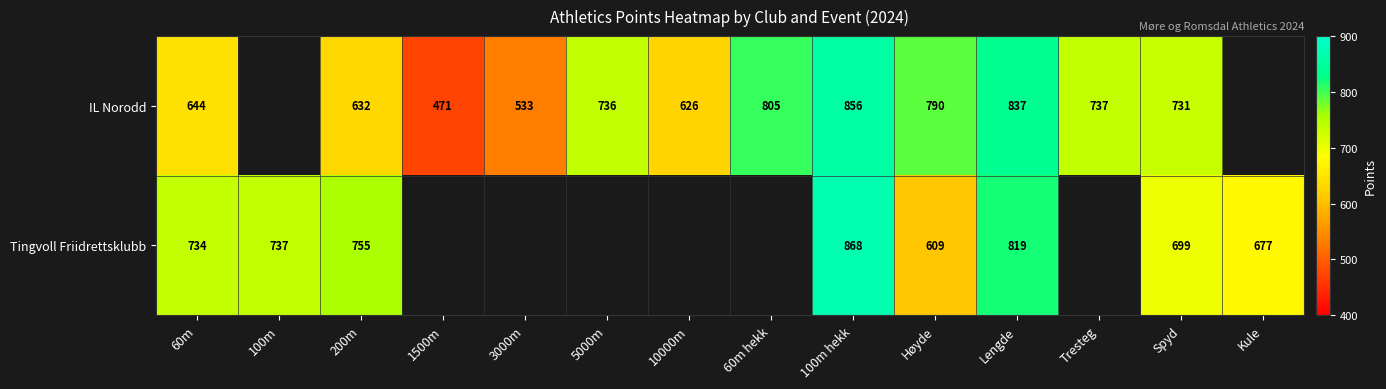

What is the difference between the IL Norodd values at 10000m and 5000m?

110